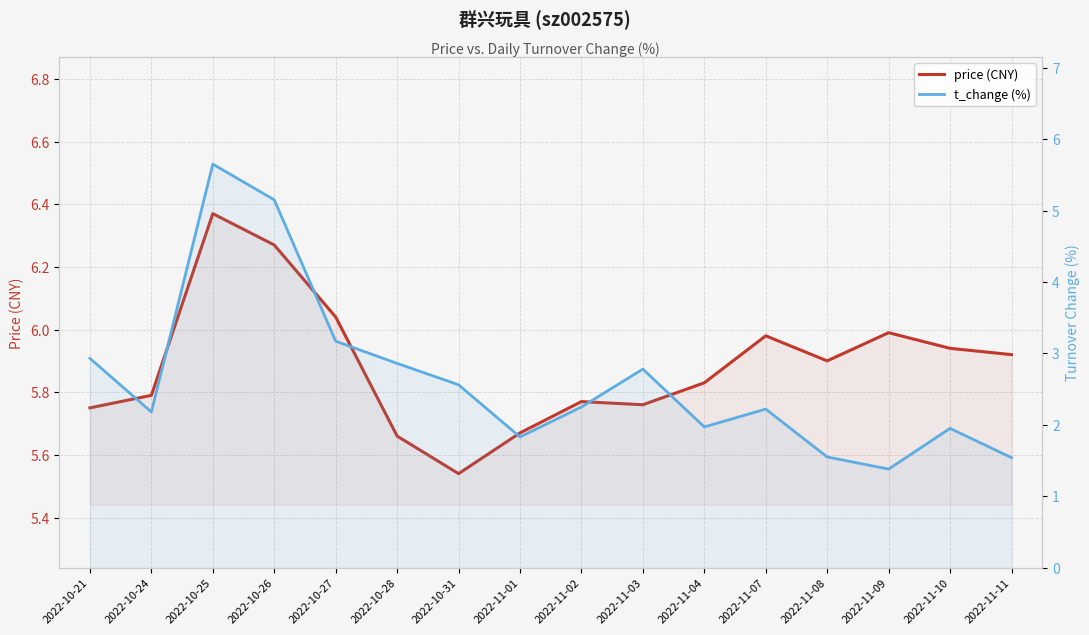

What are all the series names shown in the legend?

price (CNY), t_change (%)